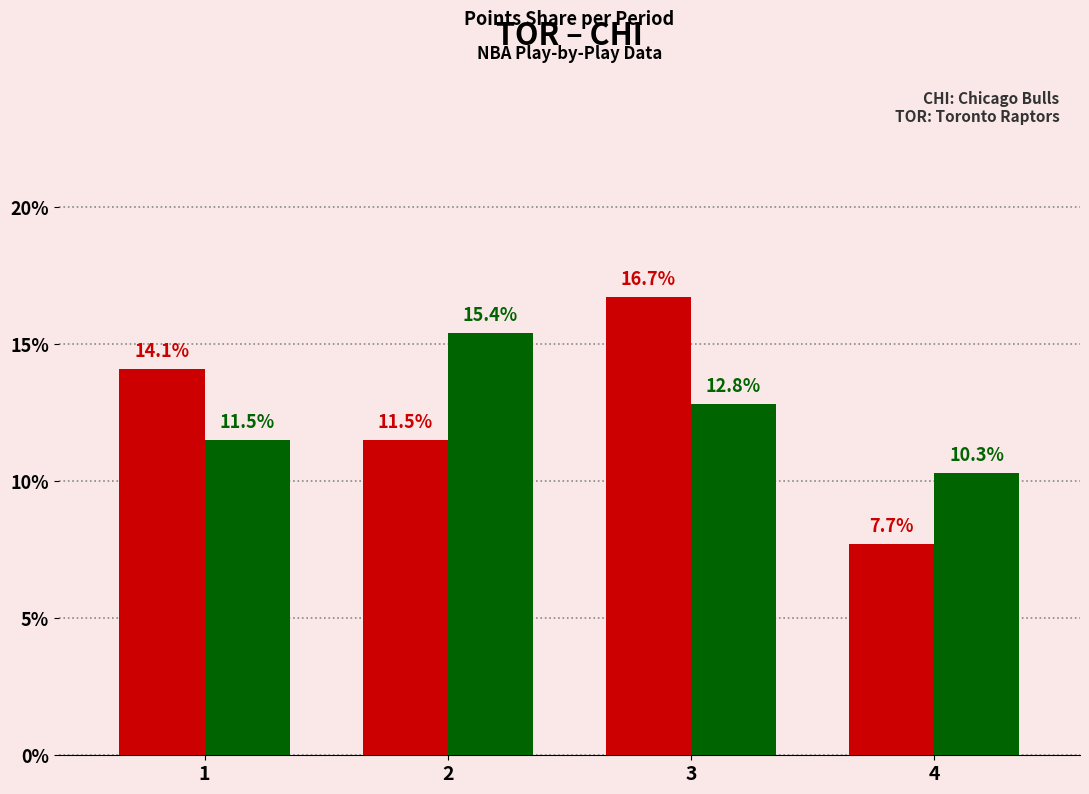

At which category does the chart reach its peak across all series?

3